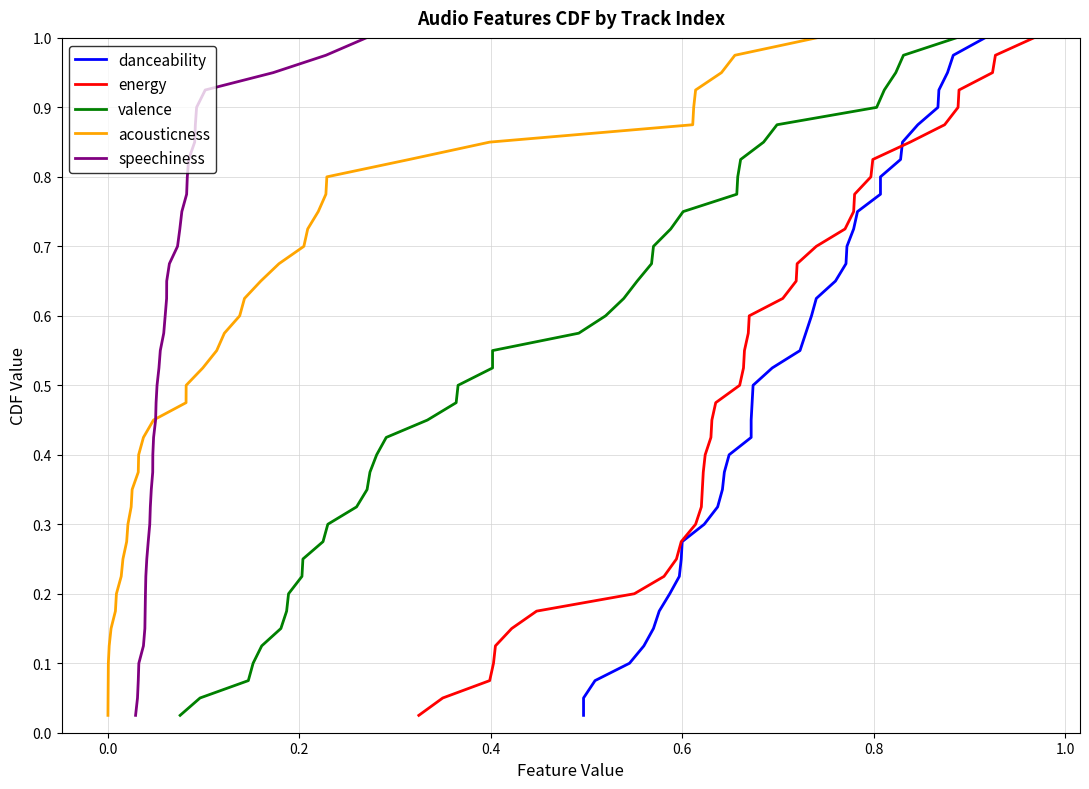

How many series are shown in this chart?

5